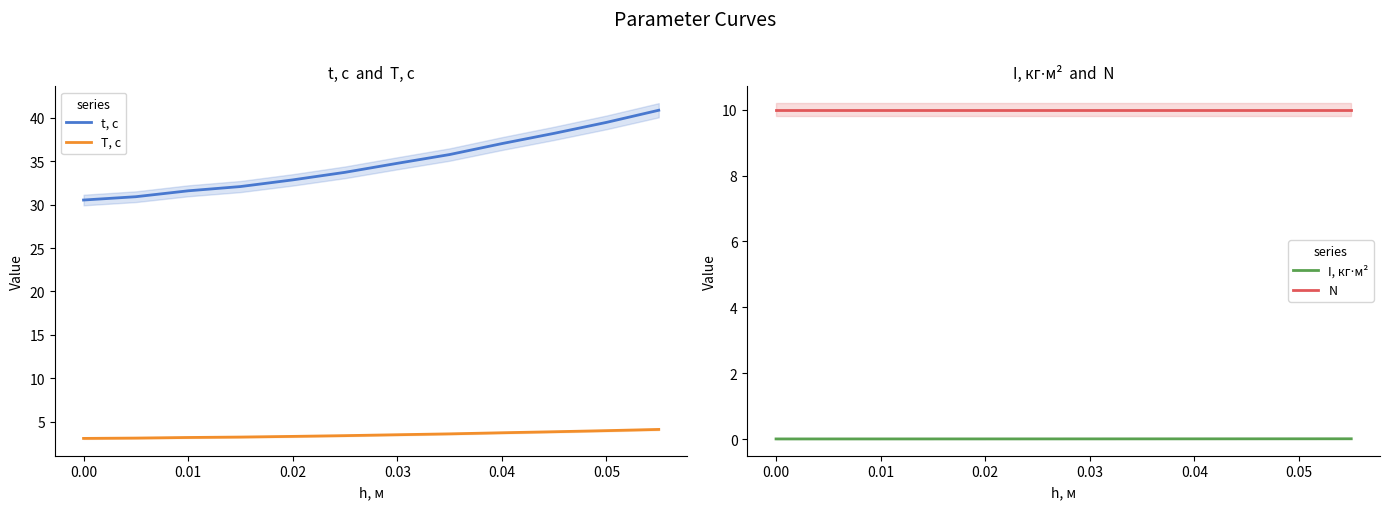

True or false: t, с and T, c cross at least once.

False